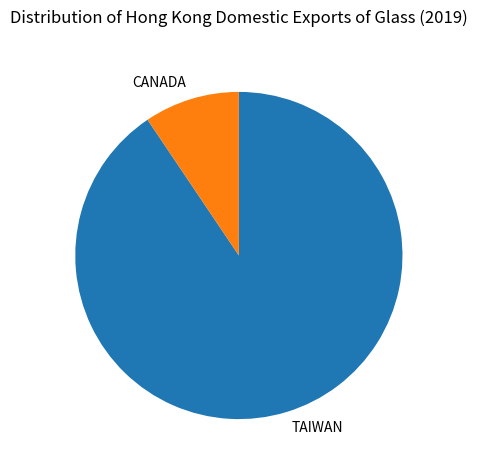

Between CANADA and TAIWAN, which is larger?

TAIWAN